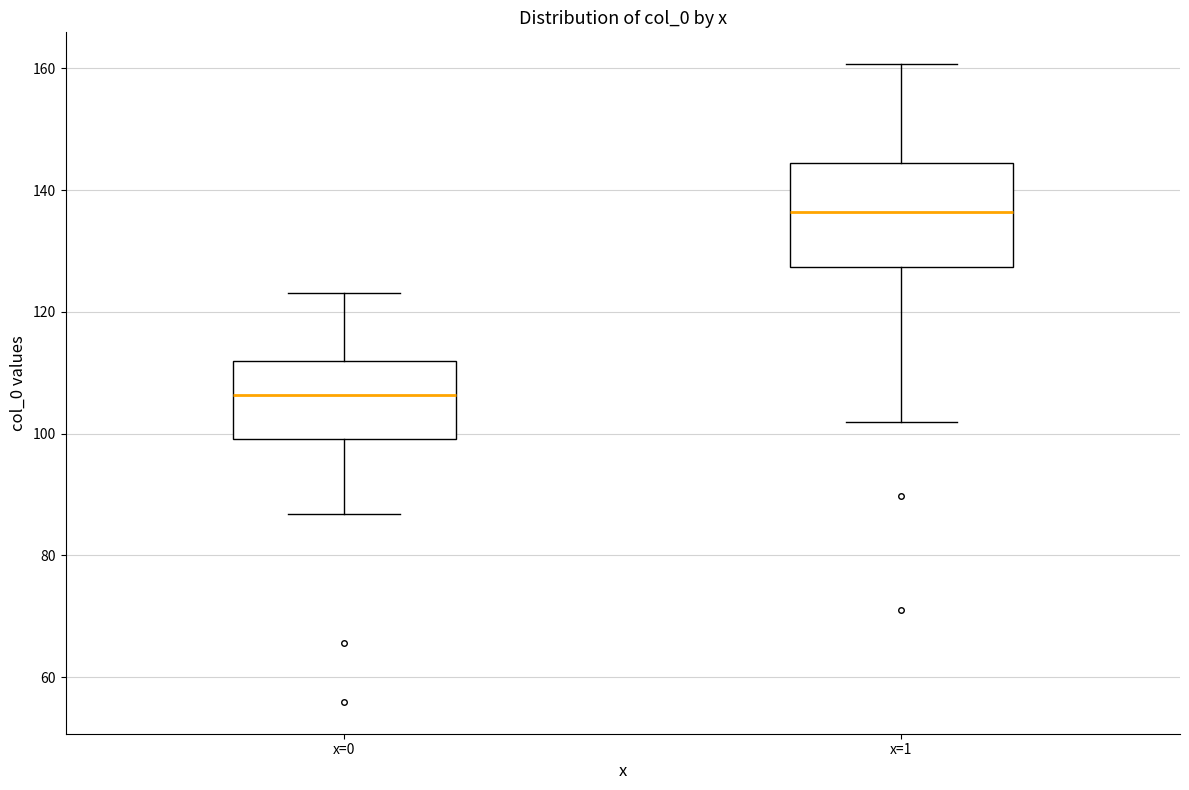

Which box is the tallest, from its lower edge to its upper edge?

x=1